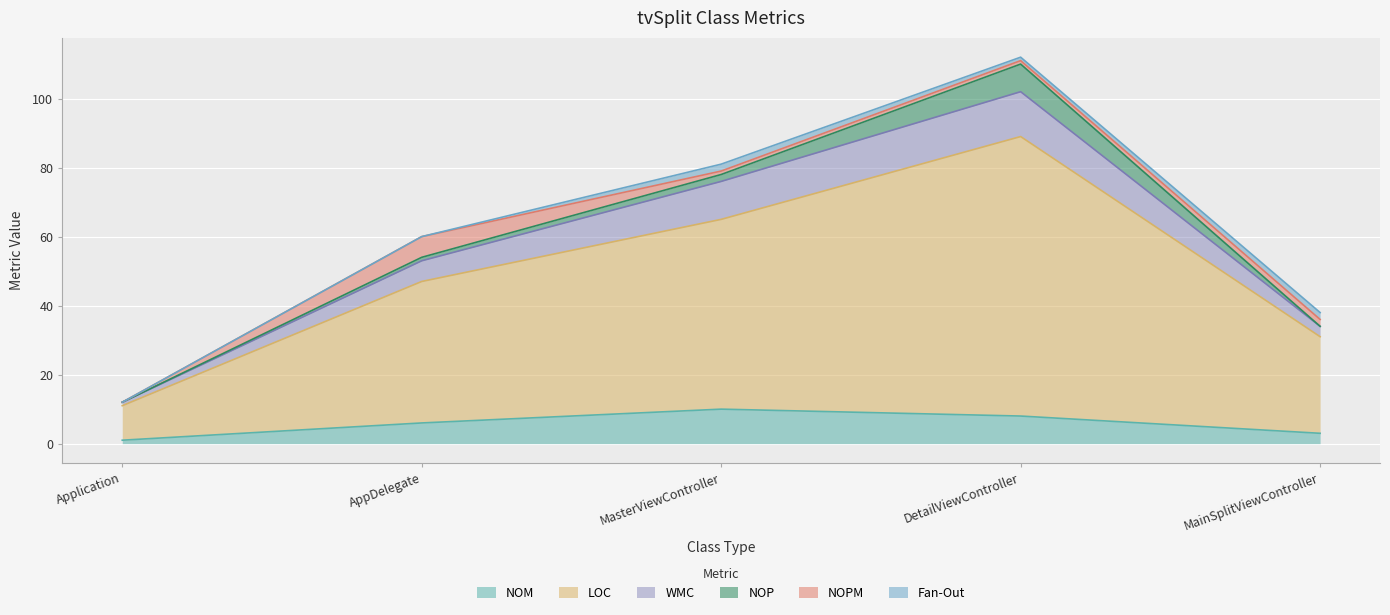

Is it true that NOM equals 3 at MainSplitViewController?

True